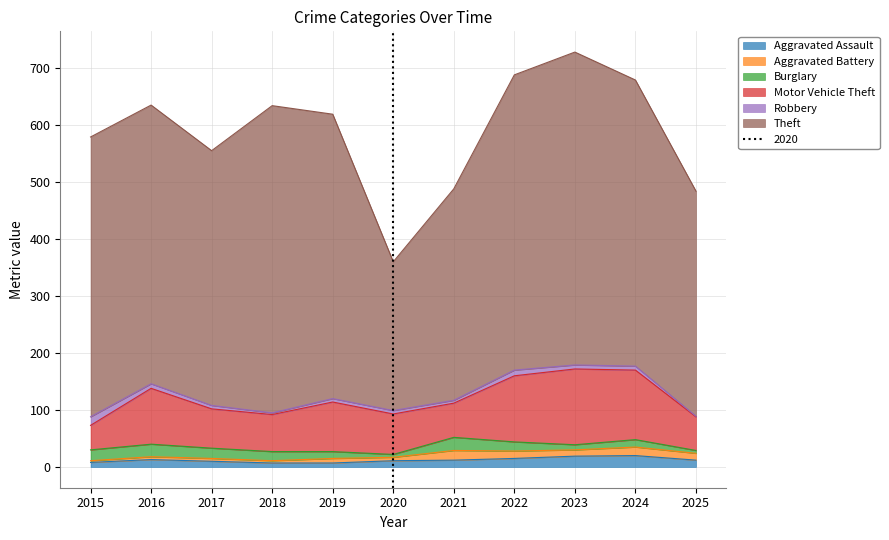

Reading left to right, transcribe all the data shown in this chart.

Aggravated Assault: 2015=8	2016=13	2017=10	2018=7	2019=7	2020=11	2021=12	2022=15	2023=19	2024=20	2025=12
Aggravated Battery: 2015=3	2016=5	2017=5	2018=4	2019=8	2020=6	2021=17	2022=13	2023=11	2024=15	2025=12
Burglary: 2015=19	2016=22	2017=18	2018=16	2019=12	2020=5	2021=23	2022=16	2023=9	2024=13	2025=5
Motor Vehicle Theft: 2015=43	2016=98	2017=69	2018=65	2019=87	2020=71	2021=60	2022=116	2023=133	2024=122	2025=59
Robbery: 2015=15	2016=8	2017=6	2018=3	2019=6	2020=6	2021=5	2022=10	2023=7	2024=7	2025=1
Theft: 2015=491	2016=489	2017=447	2018=539	2019=499	2020=261	2021=371	2022=518	2023=549	2024=502	2025=395